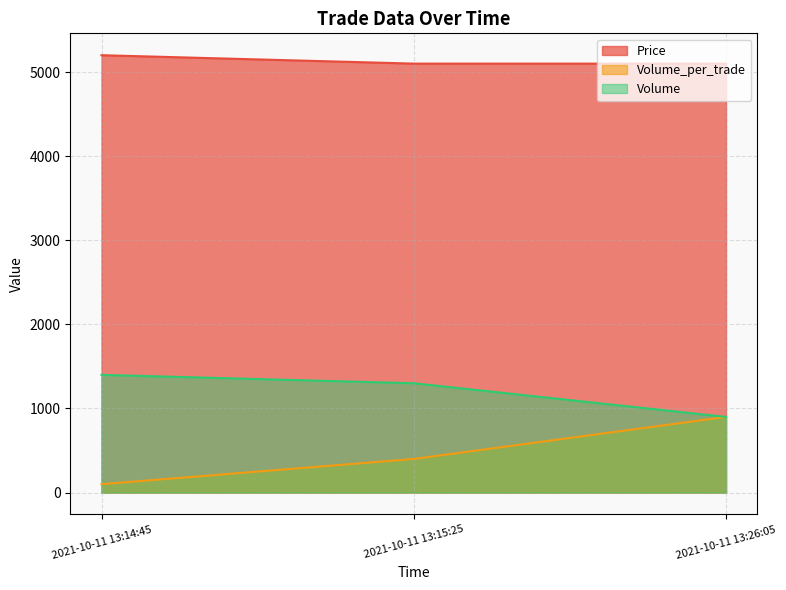

How many Price values are between 5100 and 5200?

3